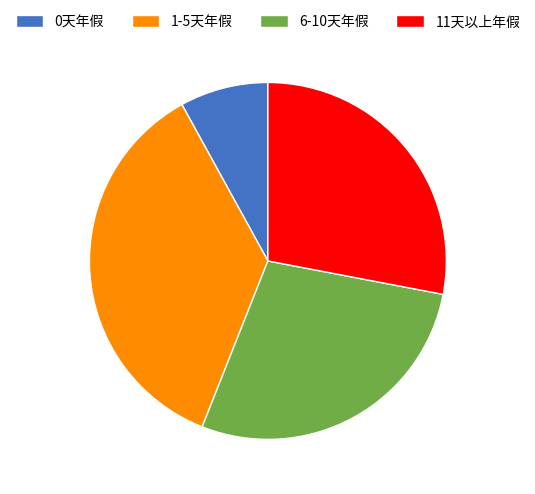

What is the ratio of the value at 1-5天年假 to the value at 11天以上年假?

1.3